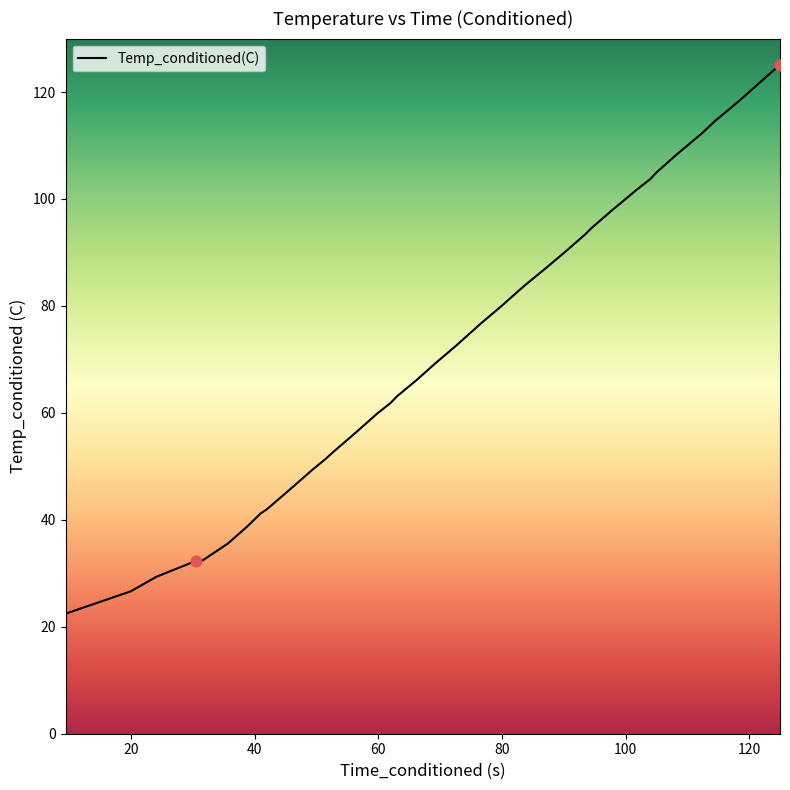

What is the difference between the maximum and minimum values?

102.7